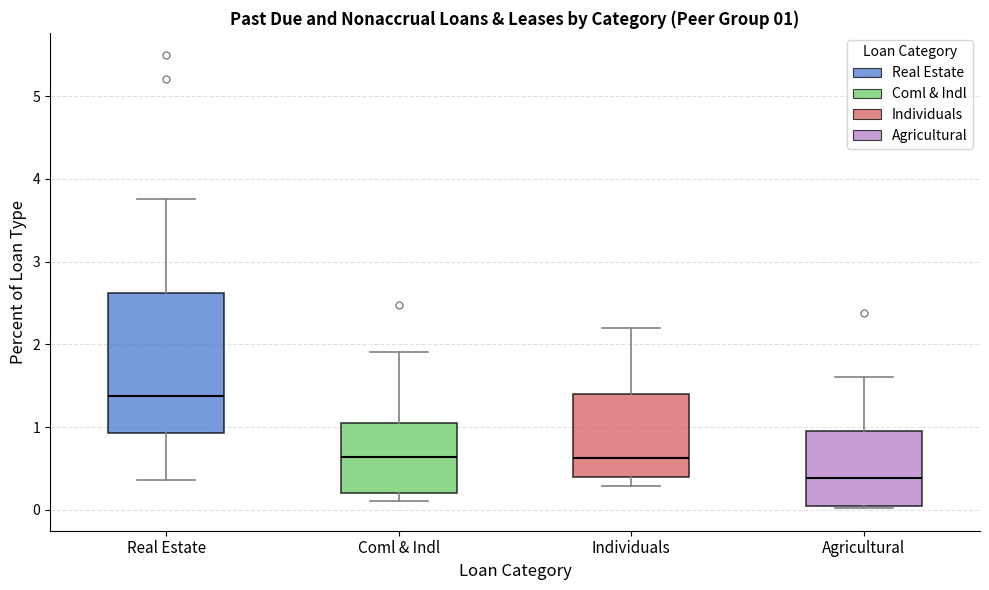

Which box is the tallest, from its lower edge to its upper edge?

Real Estate